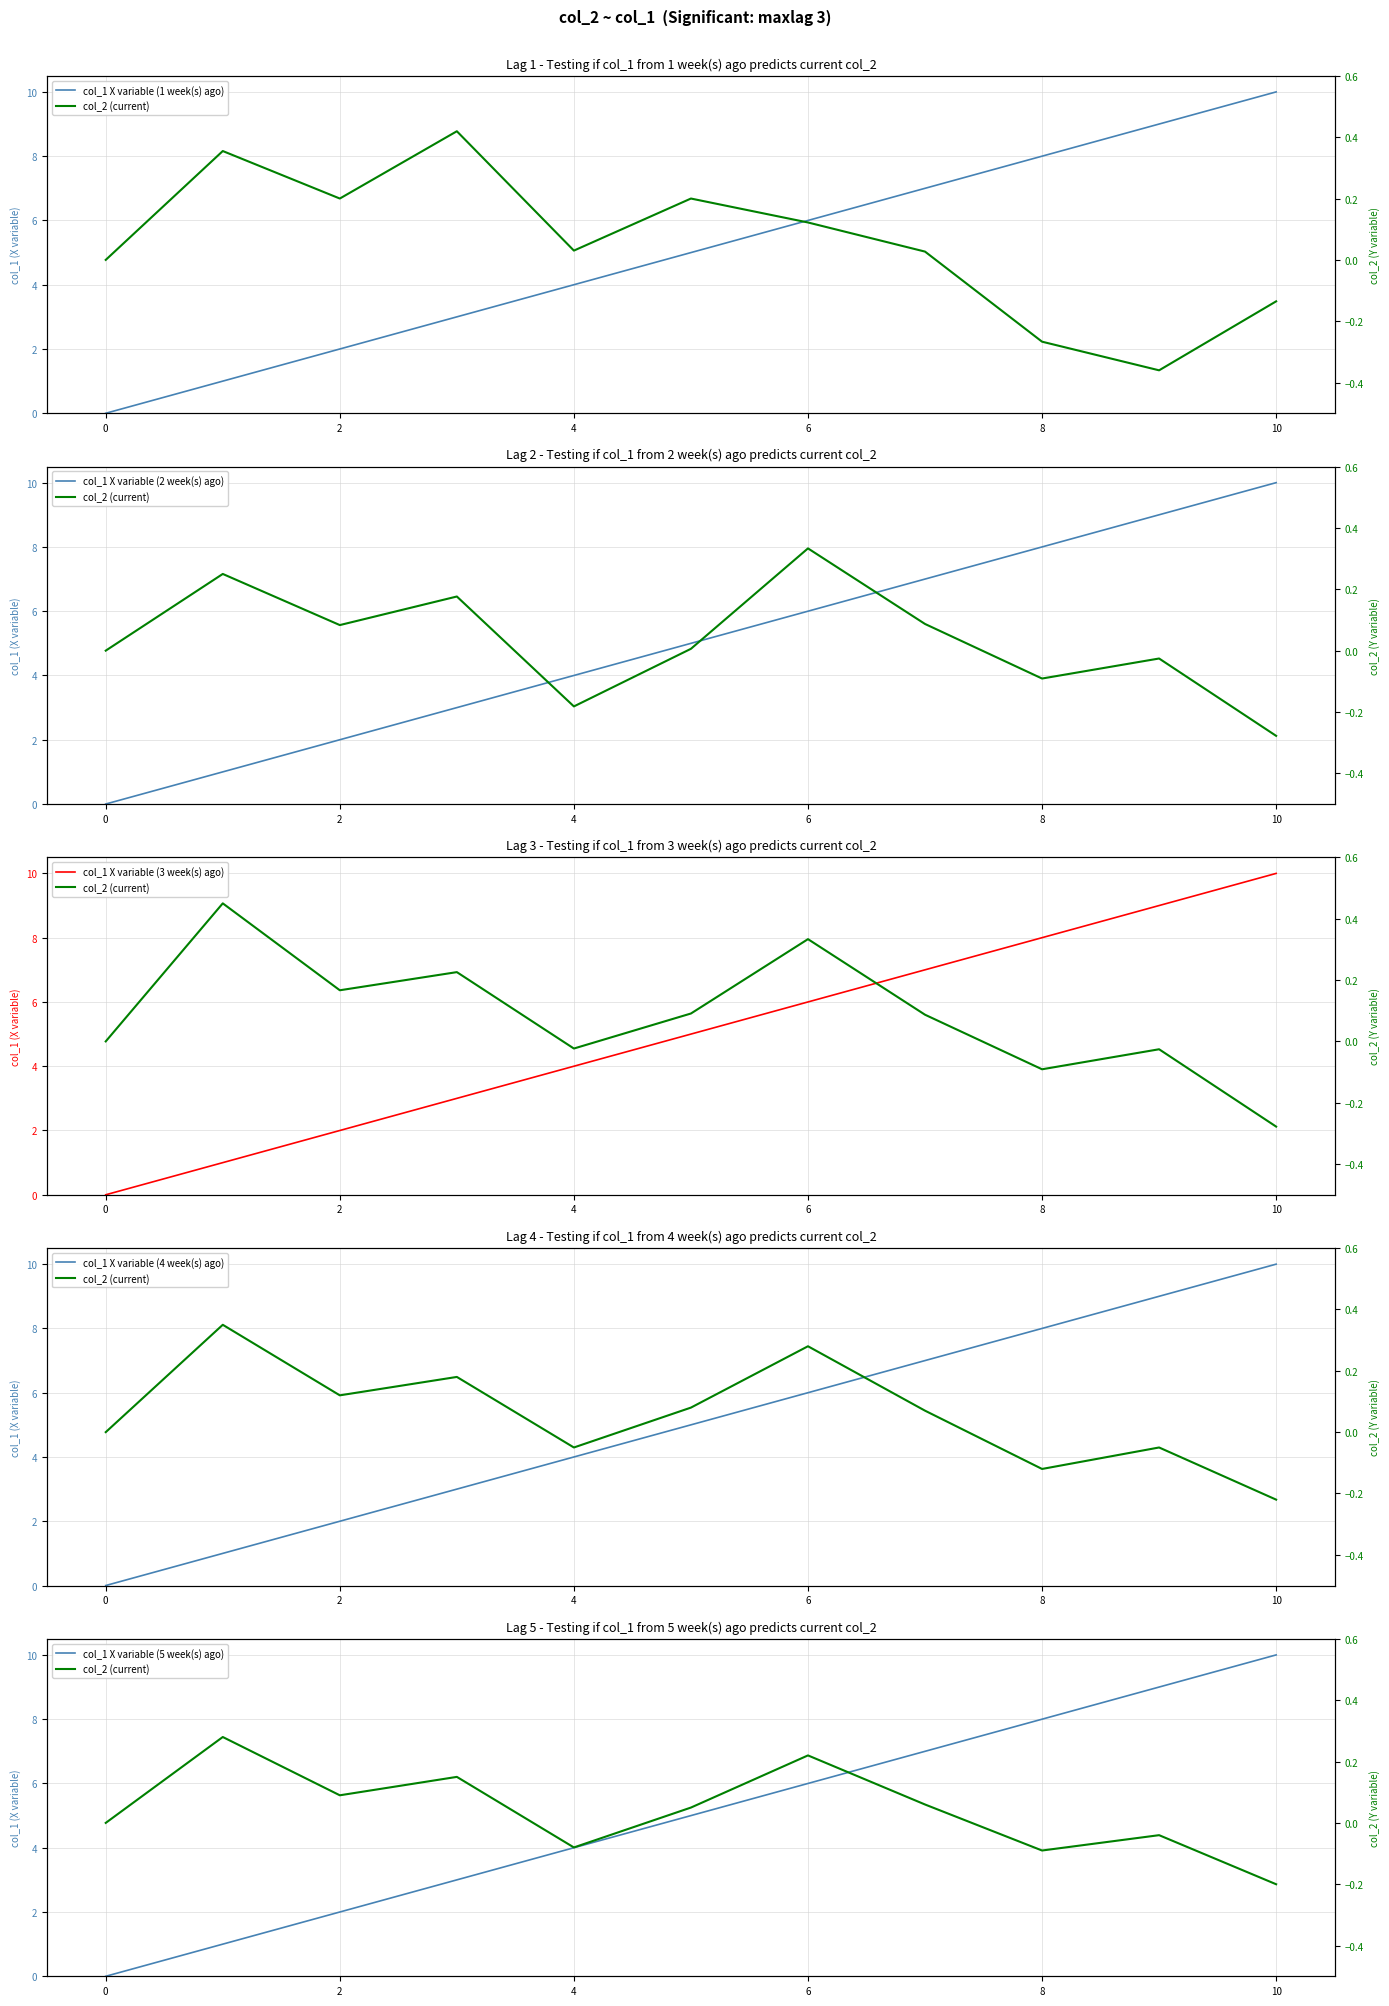

What are all the series names shown in the legend?

col_1 X variable (1 week(s) ago), col_1 X variable (2 week(s) ago), col_1 X variable (3 week(s) ago), col_1 X variable (4 week(s) ago), col_1 X variable (5 week(s) ago), col_2 (current)